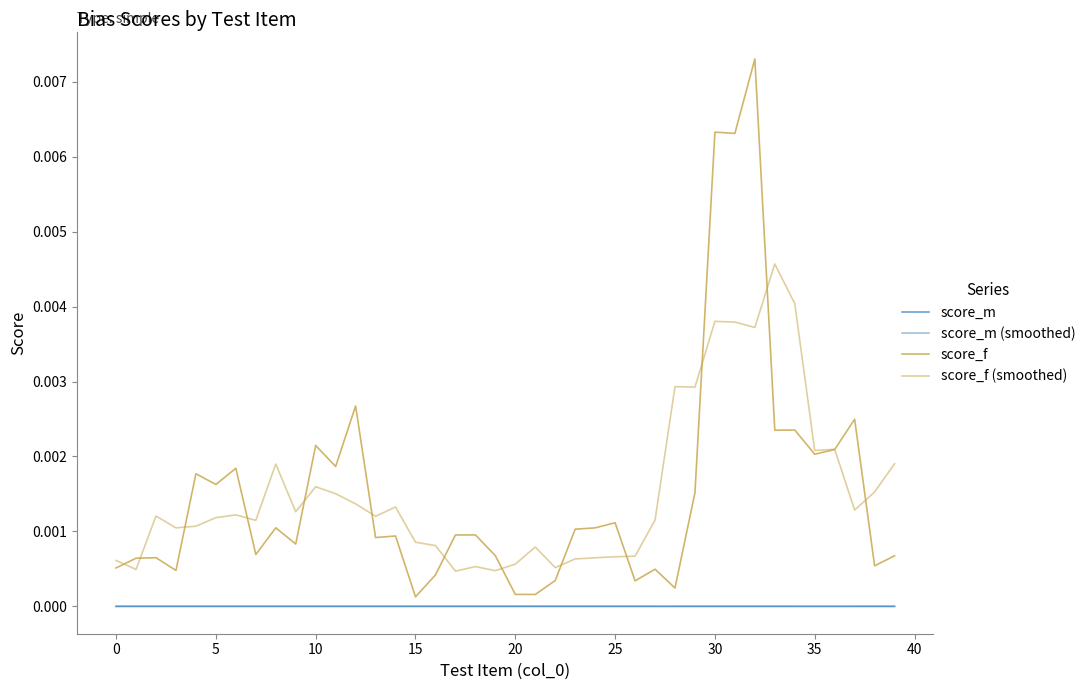

True or false: score_m and score_f intersect in this chart.

False